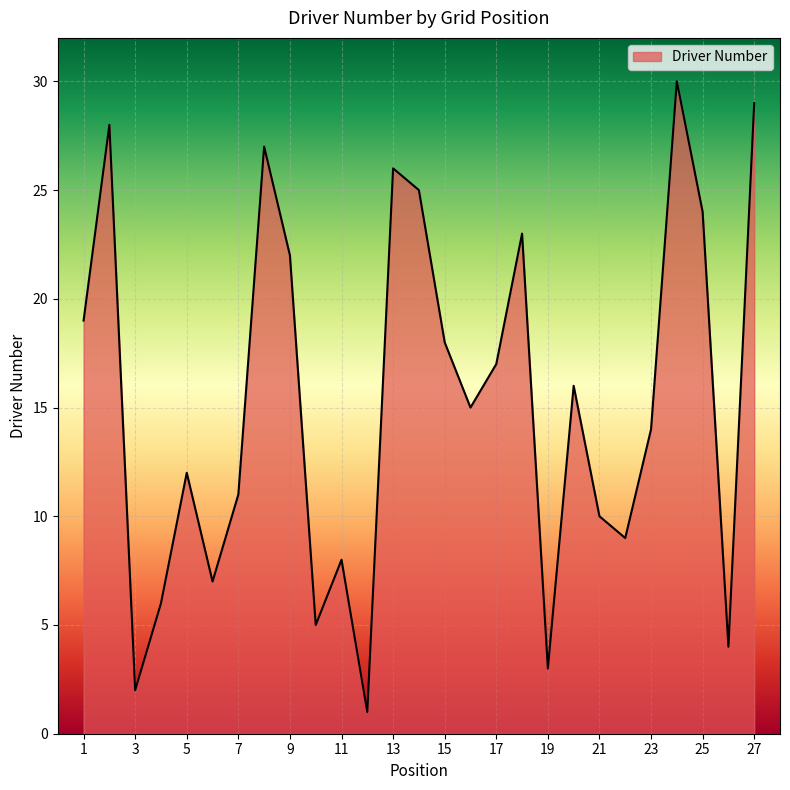

What is the difference between the maximum and minimum values?

29